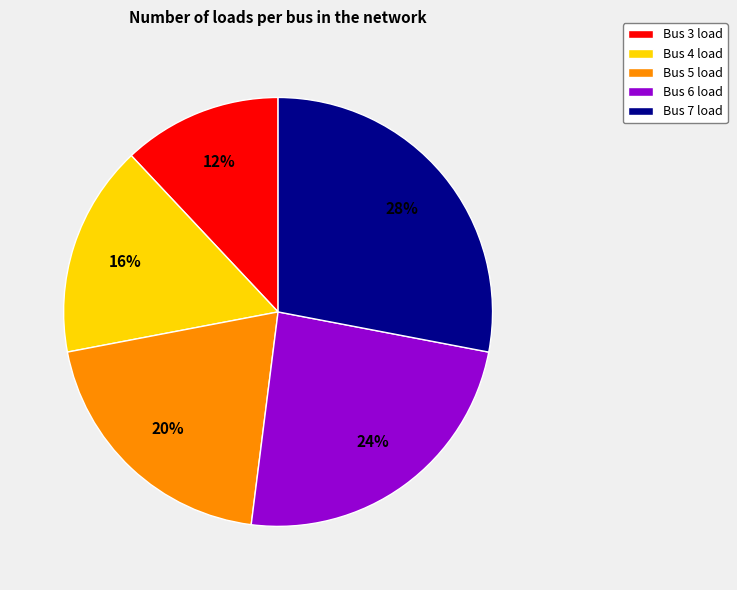

To the nearest percent, what is the difference between the largest and smallest slice percentages?

16%